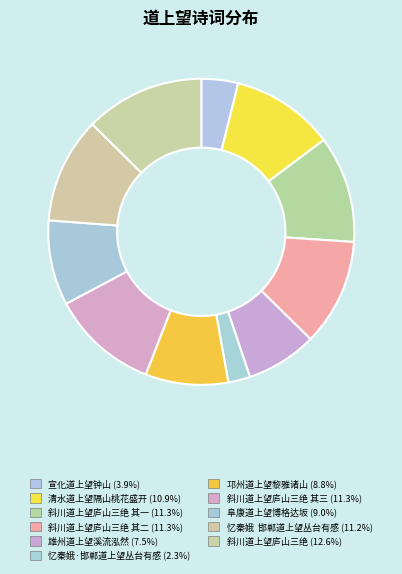

To the nearest percent, what is the average slice percentage?

9%